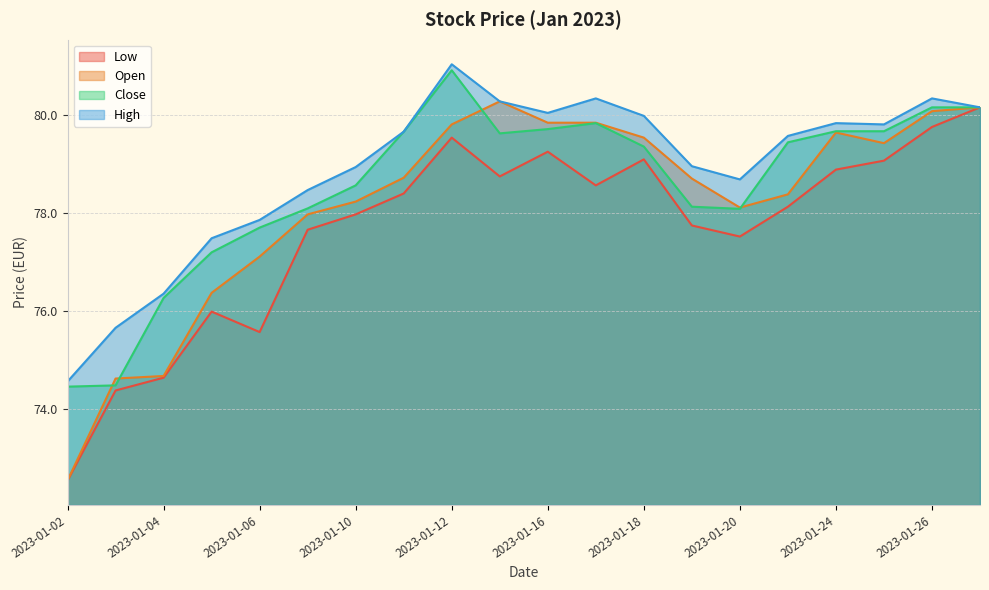

True or false: High and Open cross at least once.

False